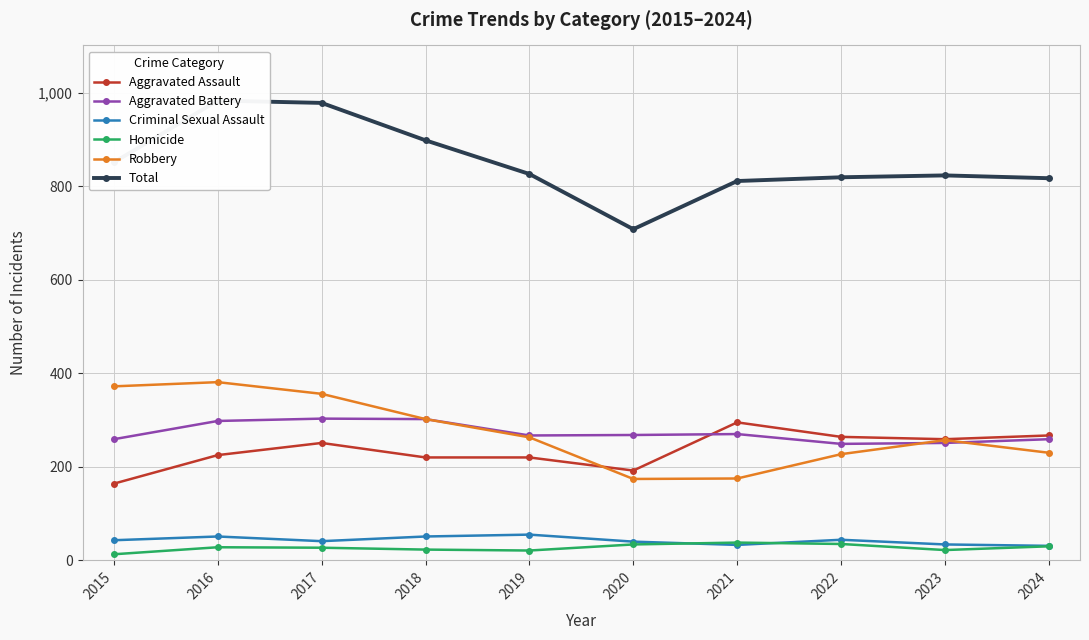

Is this an area chart (filled region under the line)?

No